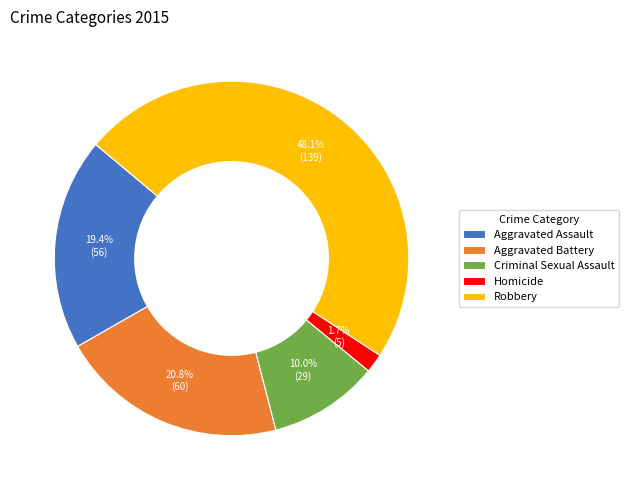

Rank the categories by value from lowest to highest.

Homicide, Criminal Sexual Assault, Aggravated Assault, Aggravated Battery, Robbery